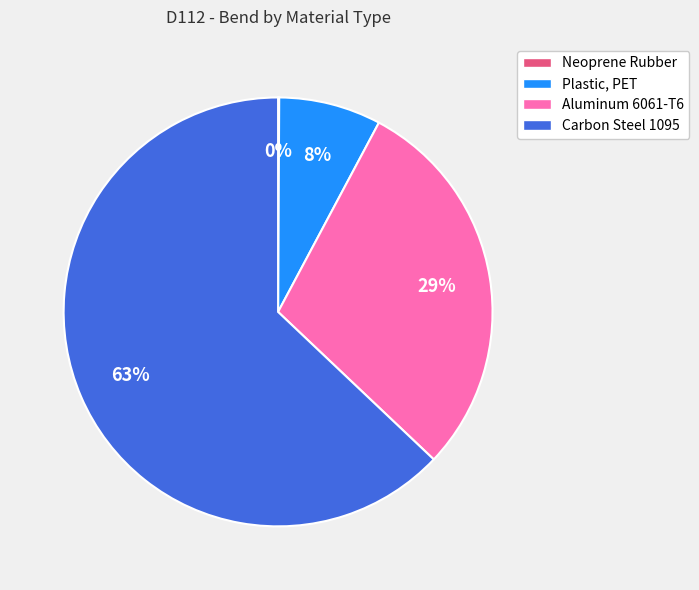

To the nearest percent, what is the average slice percentage?

25%